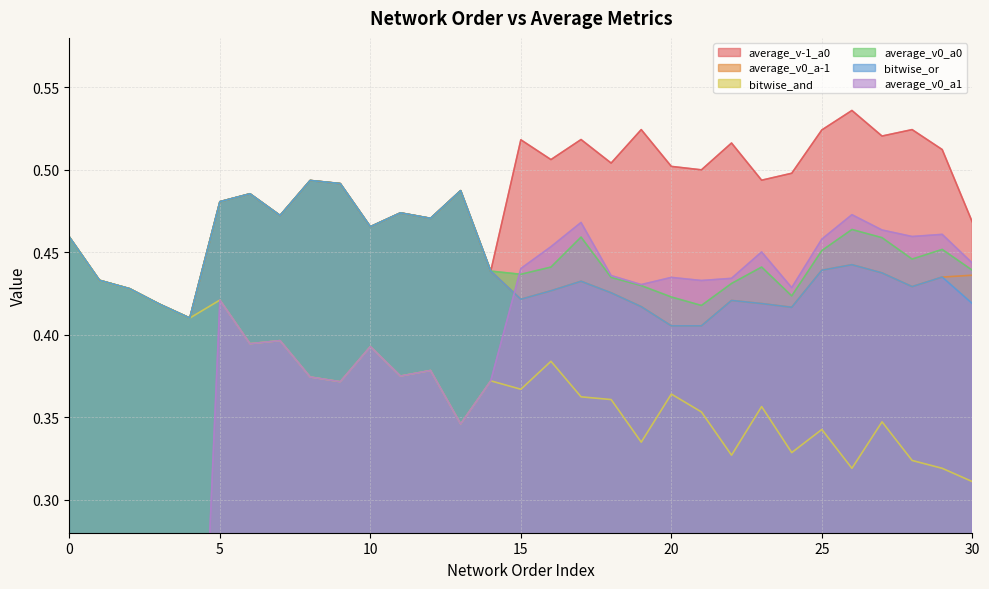

Where is bitwise_or nearest to the value 0?

20